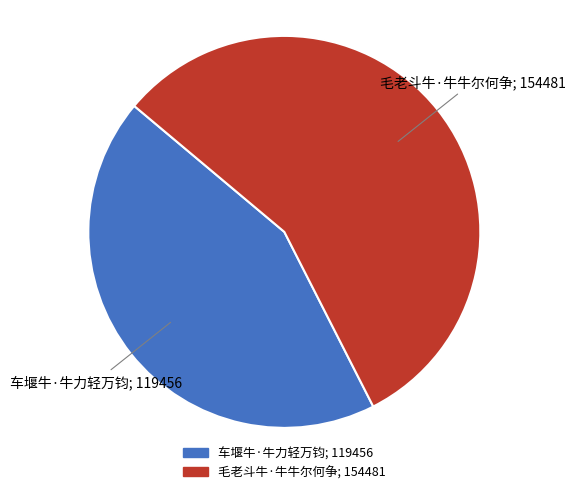

Rank the categories by value from lowest to highest.

车堰牛·牛力轻万钧, 毛老斗牛·牛牛尔何争